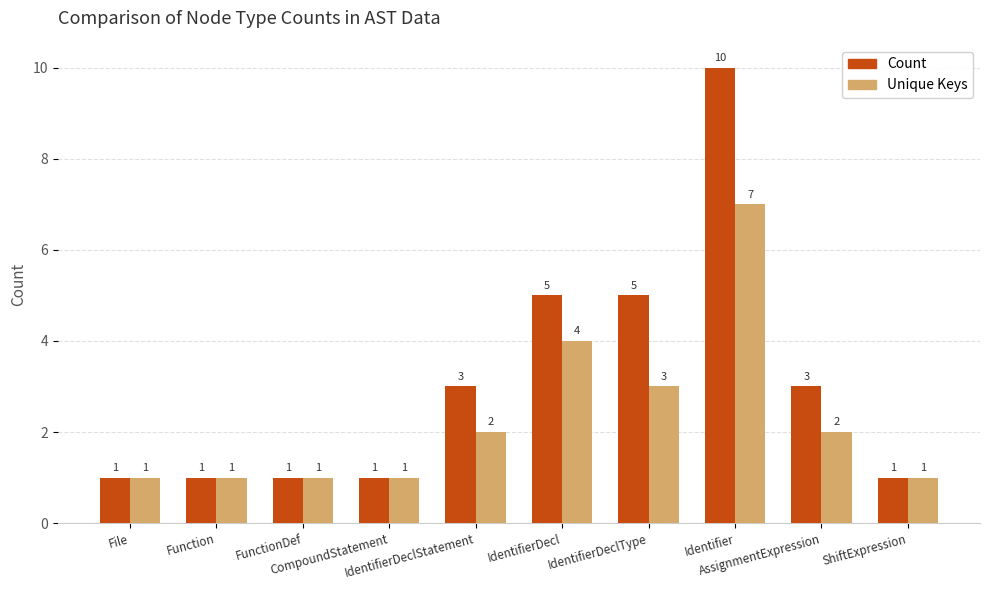

Which category has the highest value across all series?

Identifier